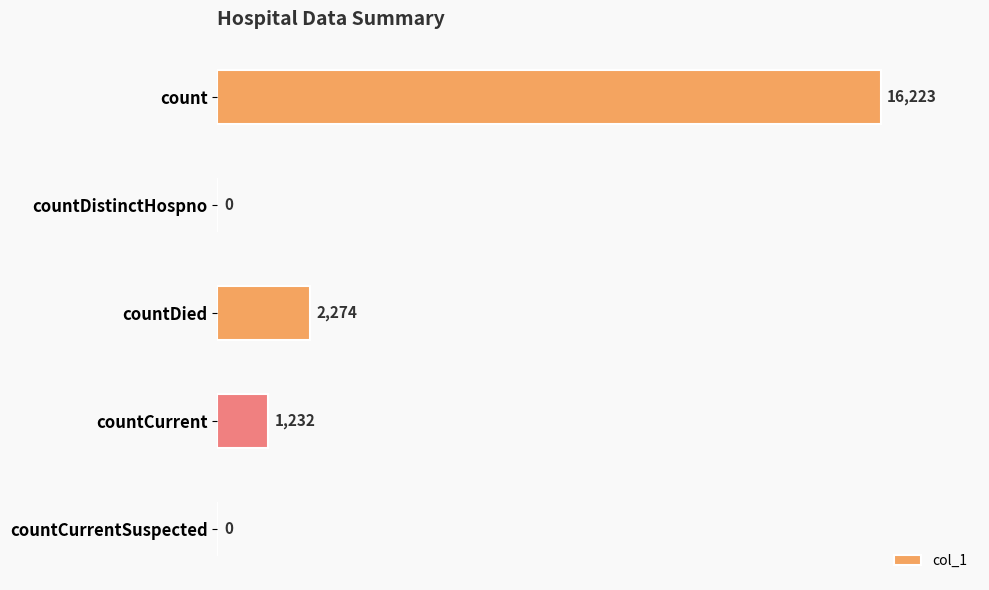

The chart shows a value of 551 at countDied. True or false?

False